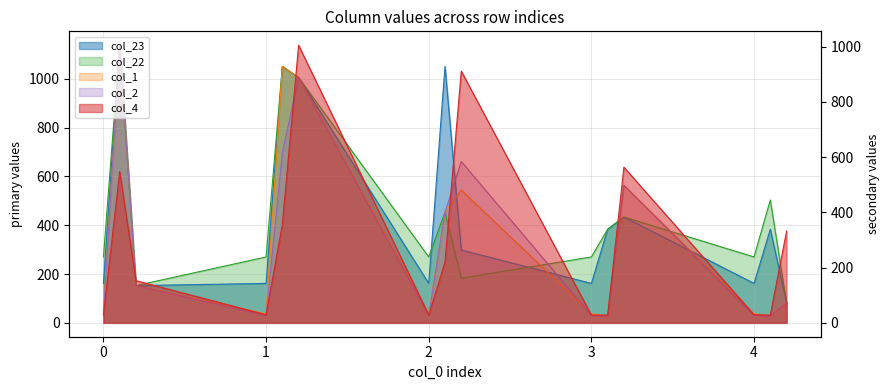

What is the label of the 4th point from the left?

1.0